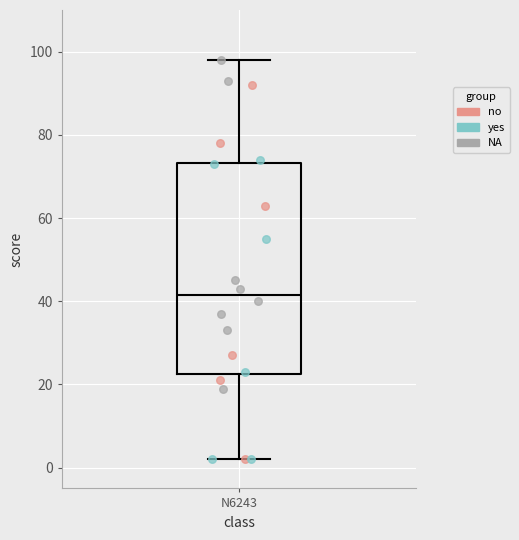

Where does the upper whisker of the box for N6243 end on the y-axis? The values are not printed on the chart, so give them approximately, as read against the axis.

98